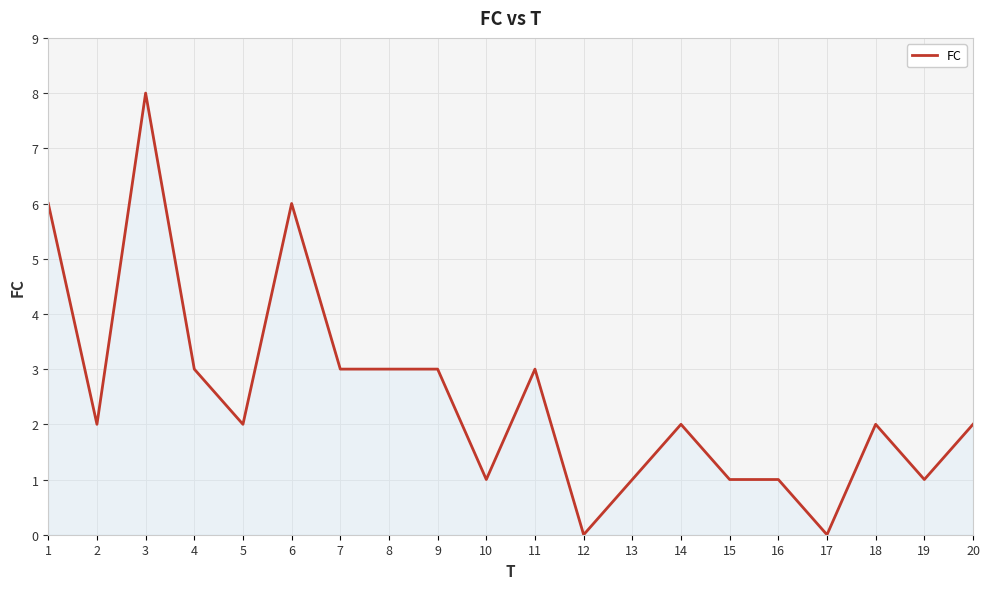

True or false: the data shows 3 at 8.

True